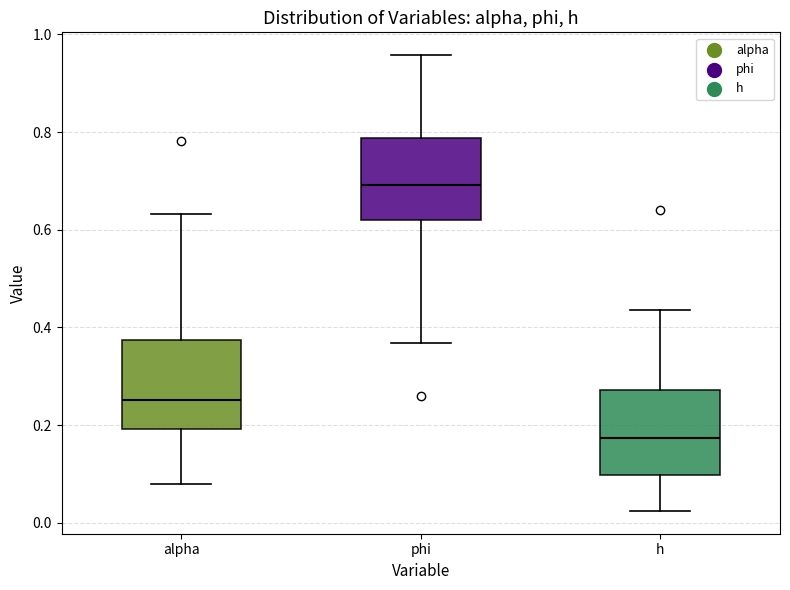

Reading left to right, read every box against the y-axis: the position of its median line, the range the box covers, and the ends of its whiskers. The values are not printed on the chart, so give them approximately, as read against the axis.

alpha: median 0.26, box 0.20 to 0.38, whiskers 0.08 to 0.64
phi: median 0.70, box 0.62 to 0.78, whiskers 0.36 to 0.96
h: median 0.18, box 0.10 to 0.28, whiskers 0.02 to 0.44